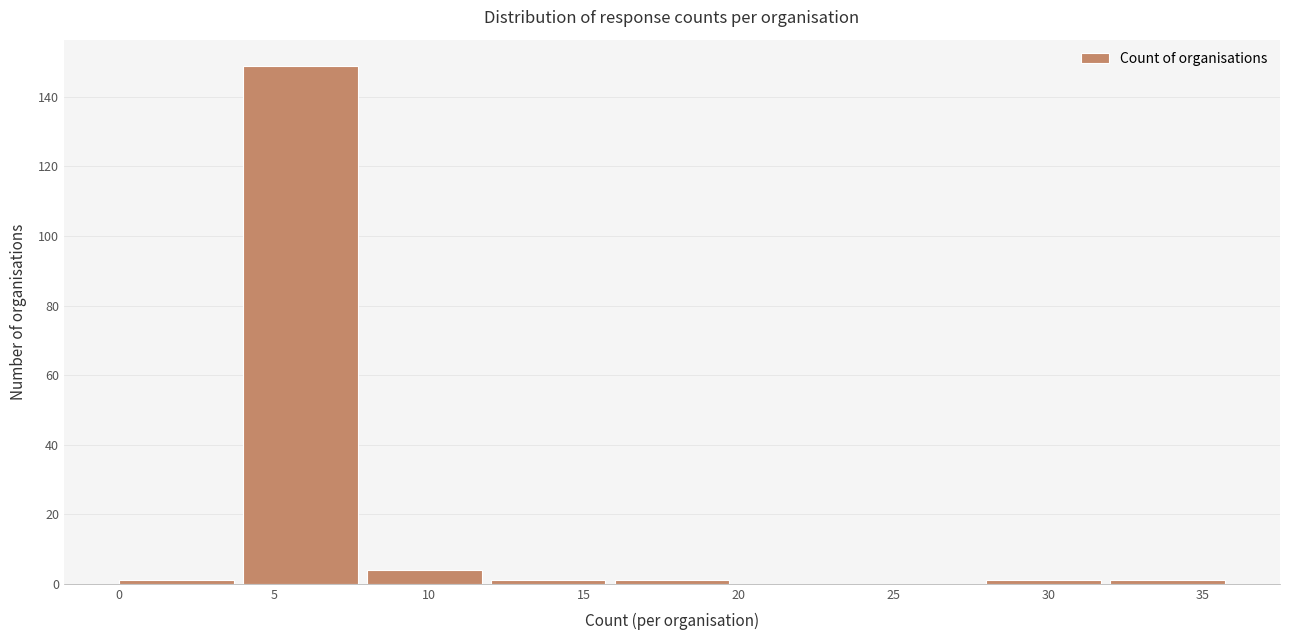

Reading left to right, list every bar in this chart as the range it spans on the x-axis followed by its height. The values are not printed on the chart, so give them approximately, as read against the axis.

0 to 4: under 2
4 to 8: 150
8 to 12: 4
12 to 16: under 2
16 to 20: under 2
20 to 24: 0
24 to 28: 0
28 to 32: under 2
32 to 36: under 2